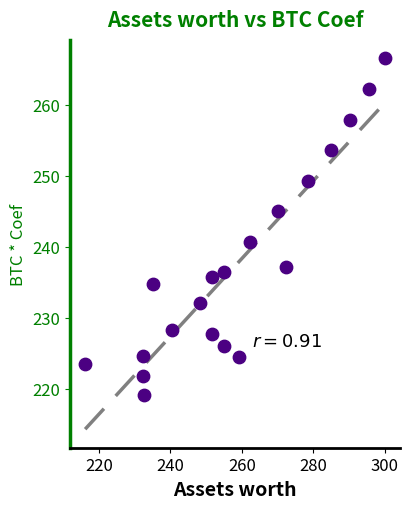

What Y value in the scatter plot is closest to 242?

240.7